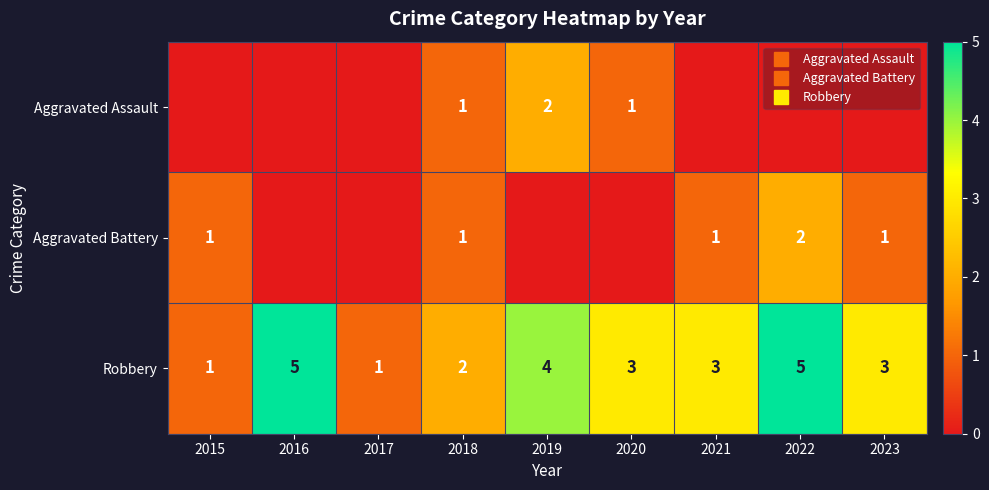

At which label does Robbery first exceed 3?

2016